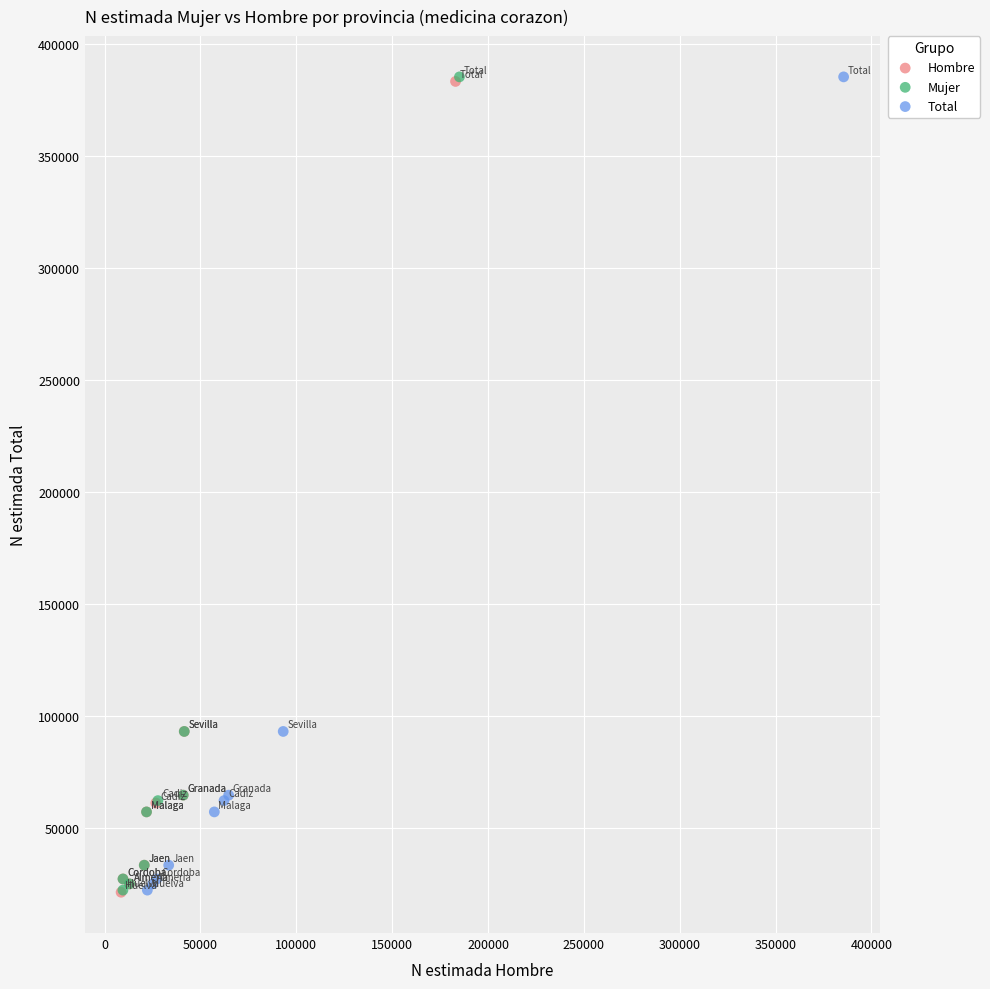

What are all the series names shown in the legend?

Hombre, Mujer, Total